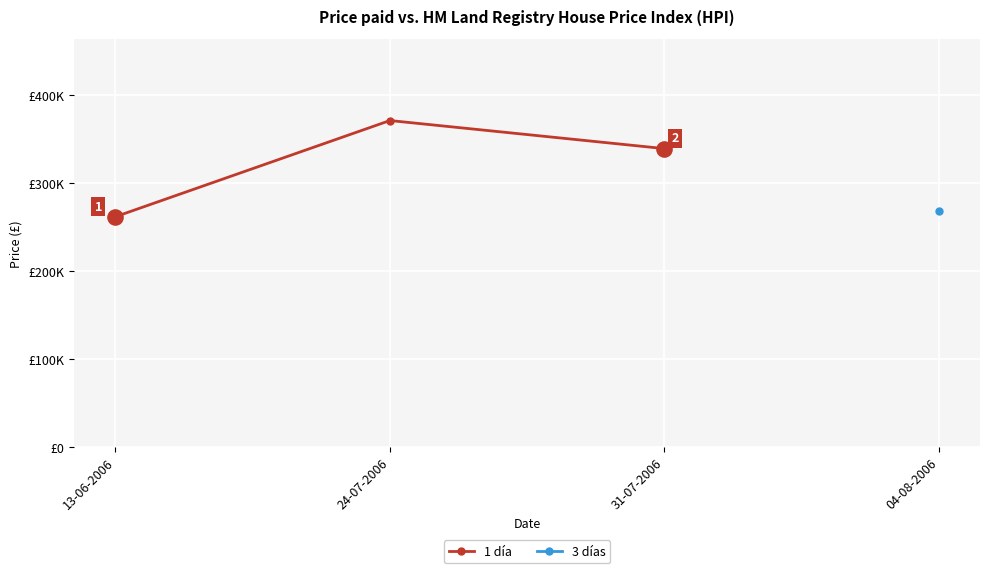

Approximately how many times larger is the value at 31-07-2006 compared to 13-06-2006?

1.3